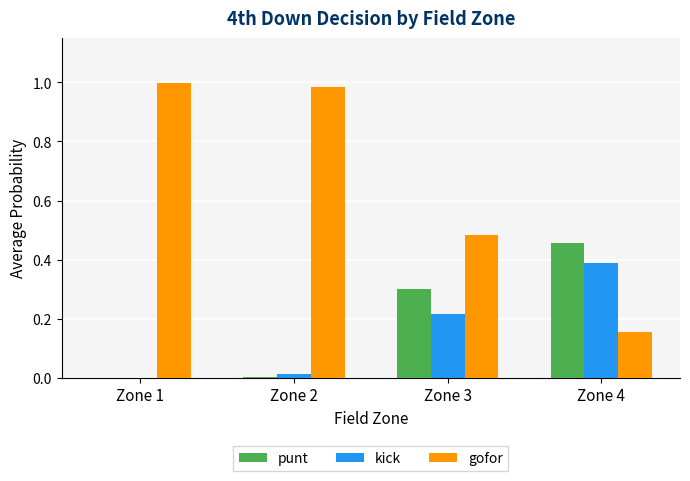

Is the value of gofor at Zone 1 greater than the value of punt at Zone 2?

Yes